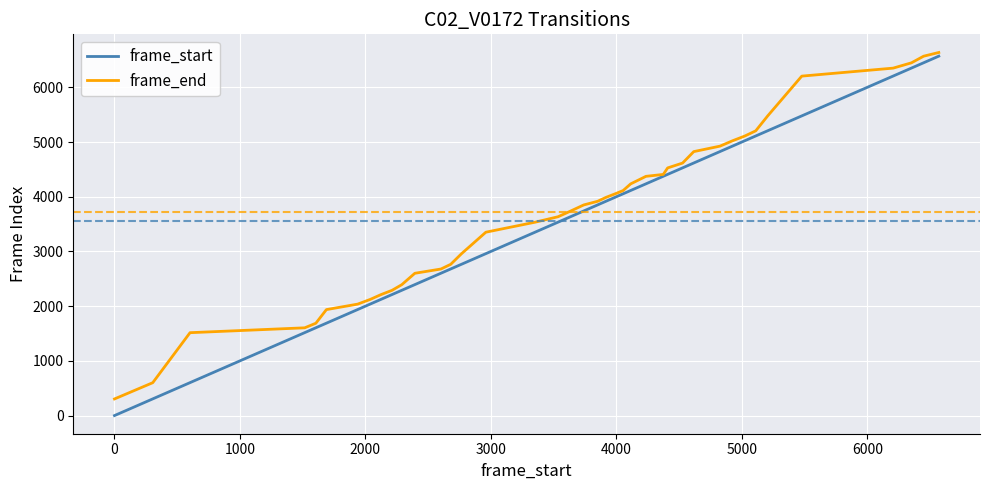

What are all the series names shown in the legend?

frame_start, frame_end